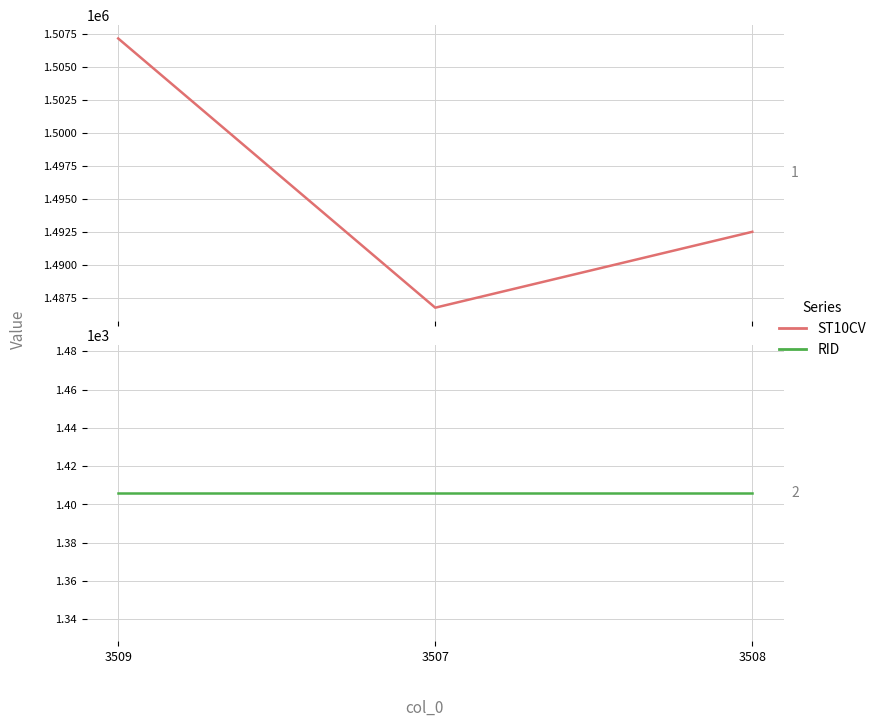

What is the sum of all ST10CV values?

4486340